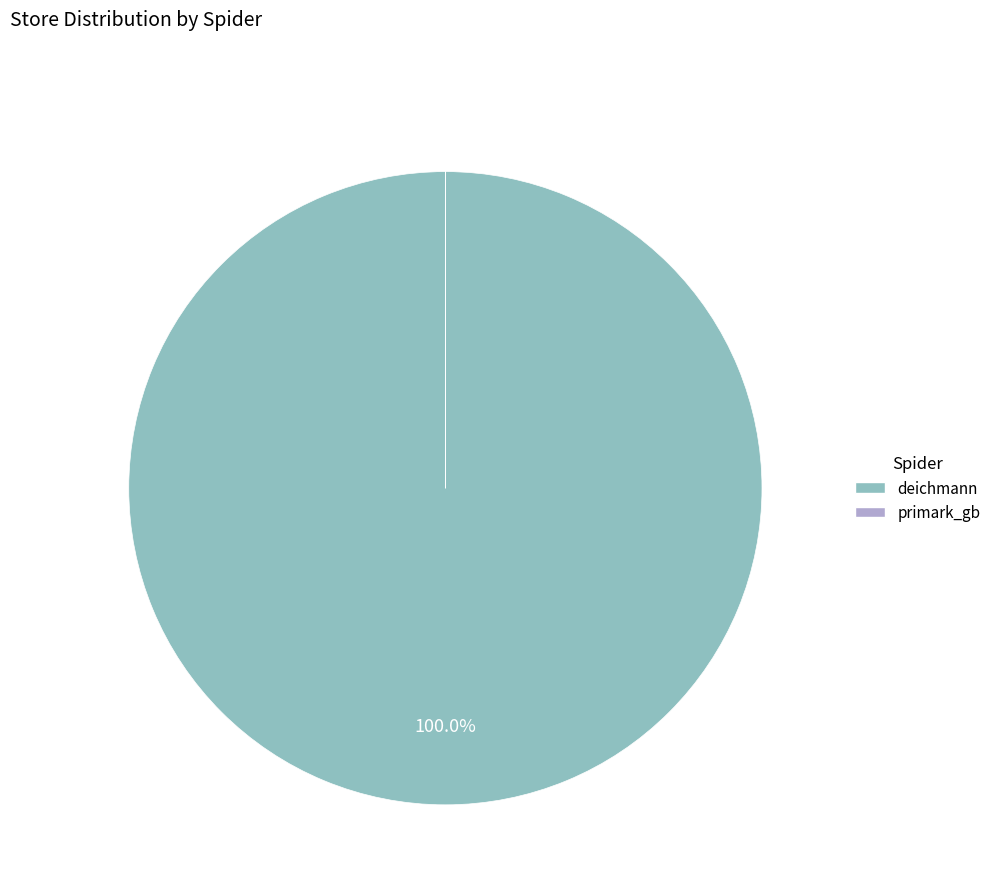

Which category has the biggest portion of the pie?

deichmann